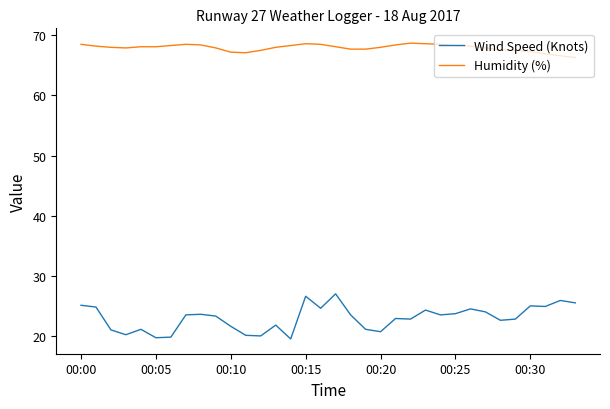

What is the sum of all Wind Speed (Knots) values?

781.0